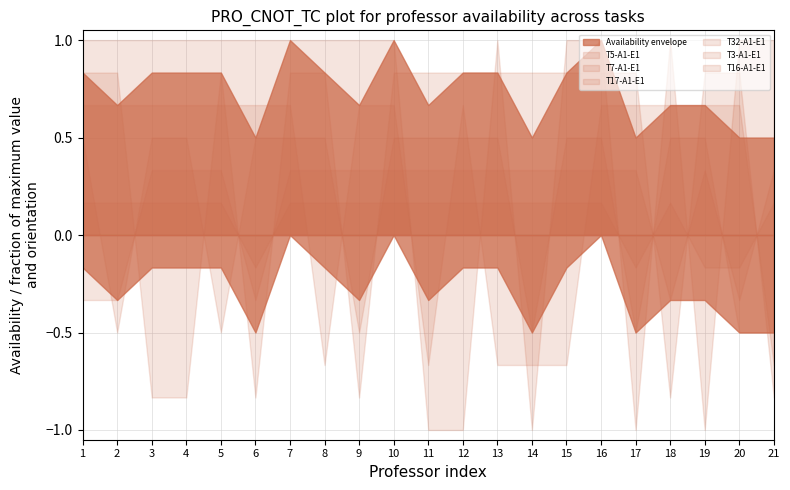

True or false: T5-A1-E1 has a value of 0 at Profesor_11.

False